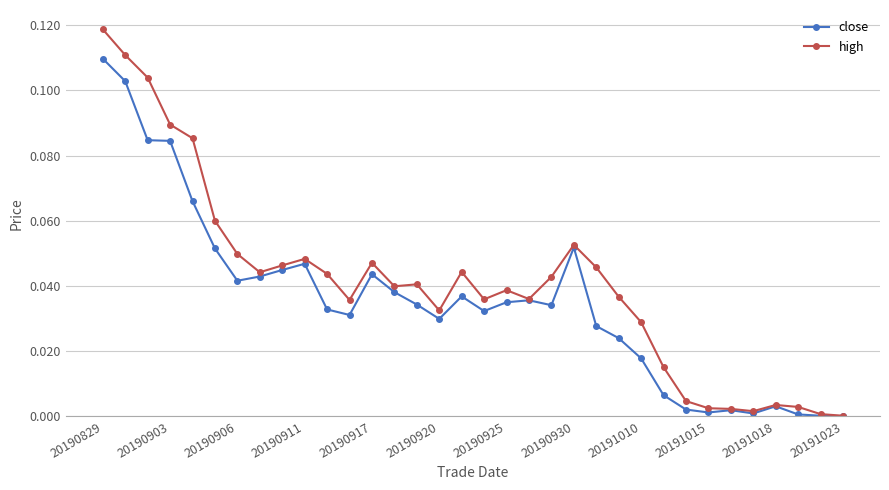

In high, how many points are higher than both neighbors (excluding endpoints)?

7